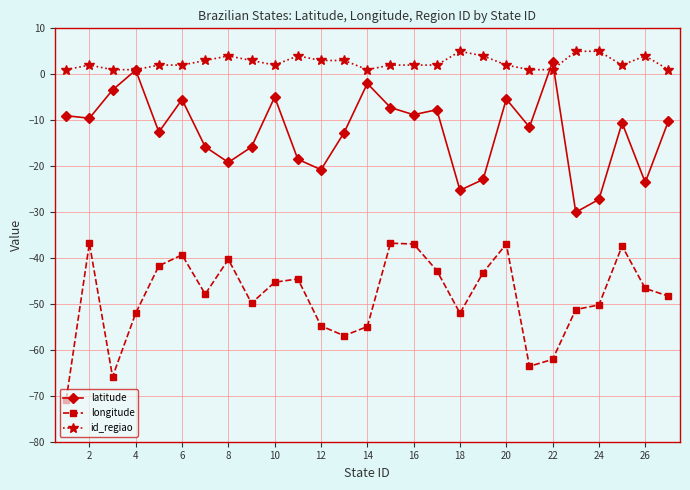

List the series in order of their overall mean, highest first.

id_regiao, latitude, longitude